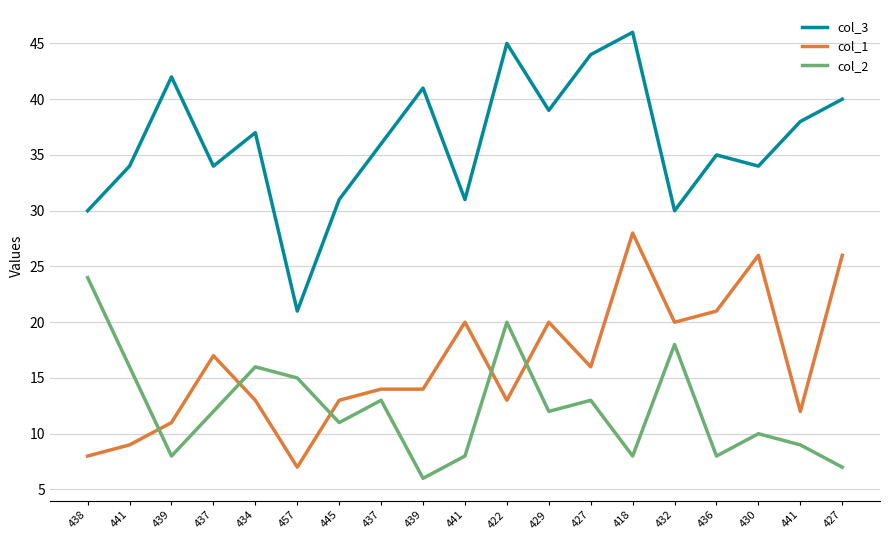

True or false: col_3 and col_2 intersect in this chart.

False